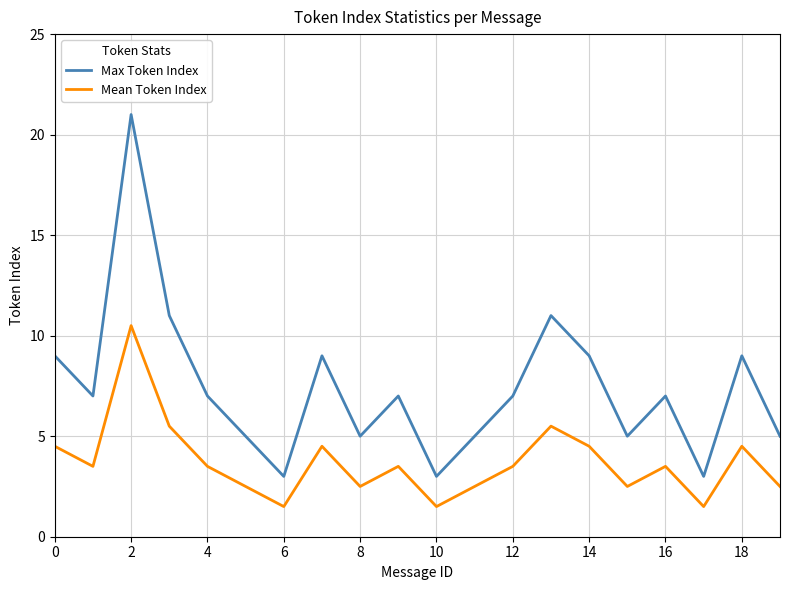

What is the minimum value shown in the chart?

1.5